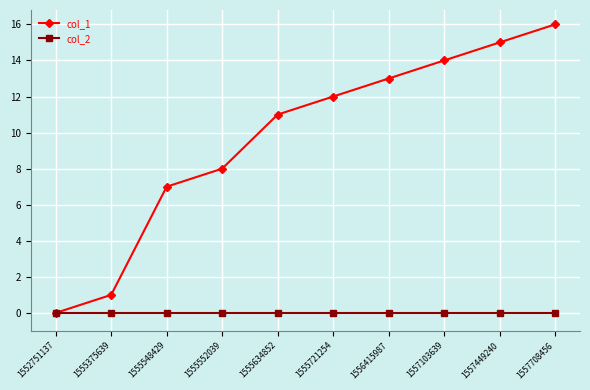

At 1555552039, list the series in order from smallest to largest.

col_2, col_1